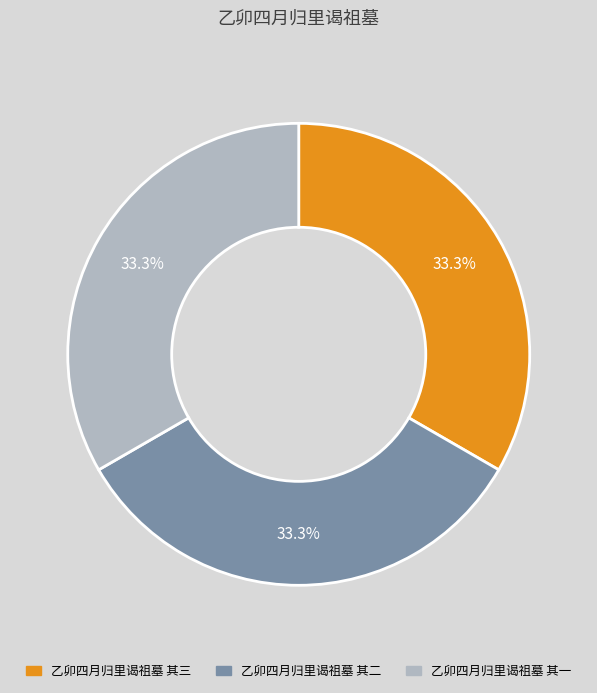

To the nearest percent, what percentage of the pie is 乙卯四月归里谒祖墓 其三?

33%